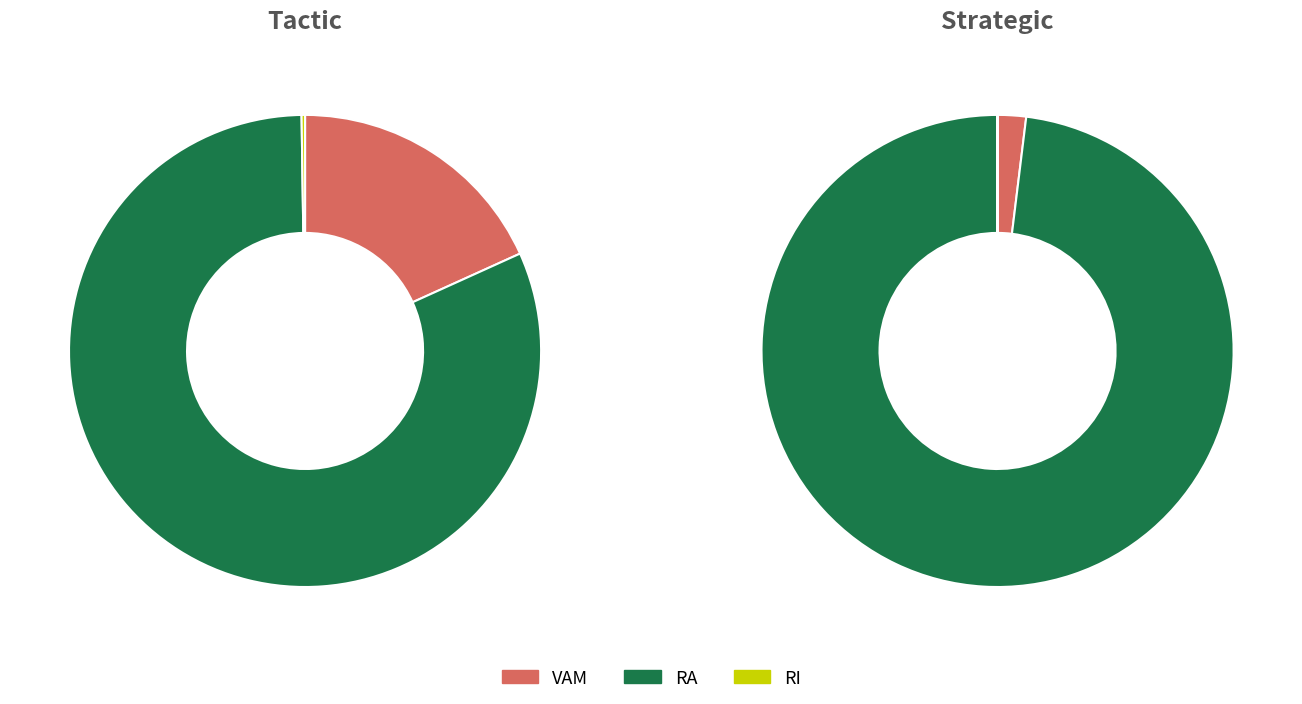

What is the largest slice in the pie chart?

RA